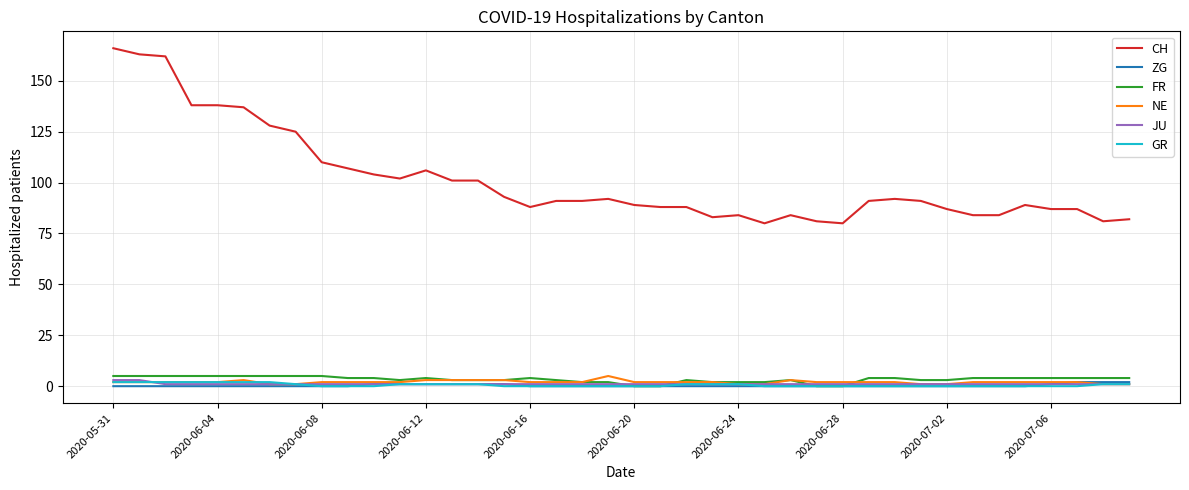

Reading right to left, transcribe all the data shown in this chart.

CH: 82	81	87	87	89	84	84	87	91	92	91	80	81	84	80	84	83	88	88	89	92	91	91	88	93	101	101	106	102	104	107	110	125	128	137	138	138	162	163	166
ZG: 2	2	2	1	0	0	0	0	0	0	0	0	0	0	0	0	0	0	0	0	0	0	0	0	1	1	1	1	1	1	0	0	0	0	0	0	0	0	0	0
FR: 4	4	4	4	4	4	4	3	3	4	4	0	0	3	2	2	2	3	0	0	2	2	3	4	3	3	3	4	3	4	4	5	5	5	5	5	5	5	5	5
NE: 1	1	2	2	2	2	2	1	1	2	2	2	2	3	1	1	2	2	2	2	5	2	2	2	3	3	3	3	2	2	2	2	1	1	3	2	2	2	2	2
JU: 1	1	1	1	1	1	1	1	1	1	1	1	1	1	1	1	1	1	1	1	1	1	1	1	1	1	1	1	1	1	1	1	1	1	1	1	1	1	3	3
GR: 1	1	0	0	0	0	0	0	0	0	0	0	0	0	0	1	1	1	0	0	0	0	0	0	0	1	1	1	1	0	0	0	1	2	2	2	2	2	2	2